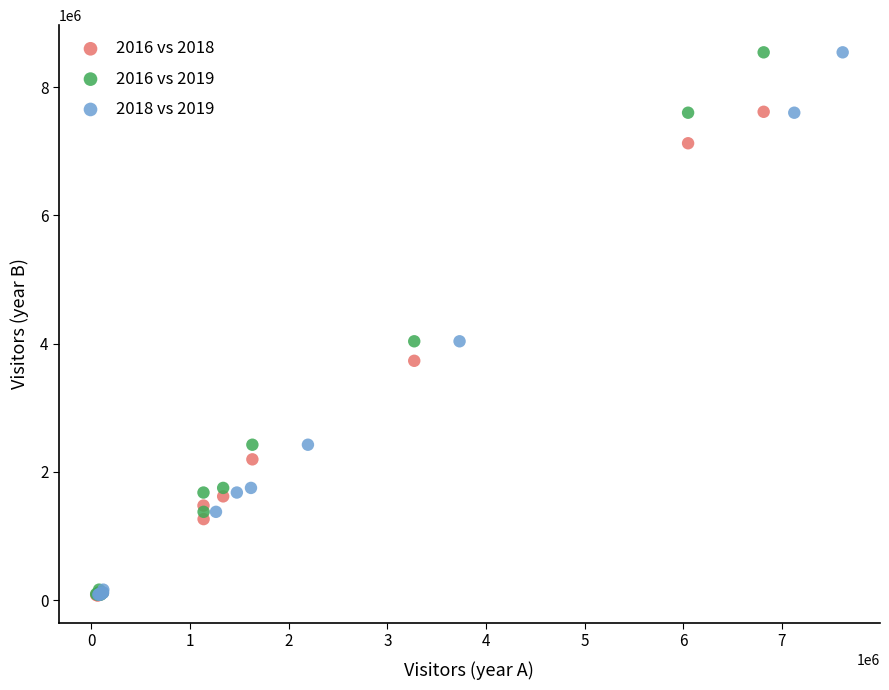

What are all the series names shown in the legend?

2016 vs 2018, 2016 vs 2019, 2018 vs 2019